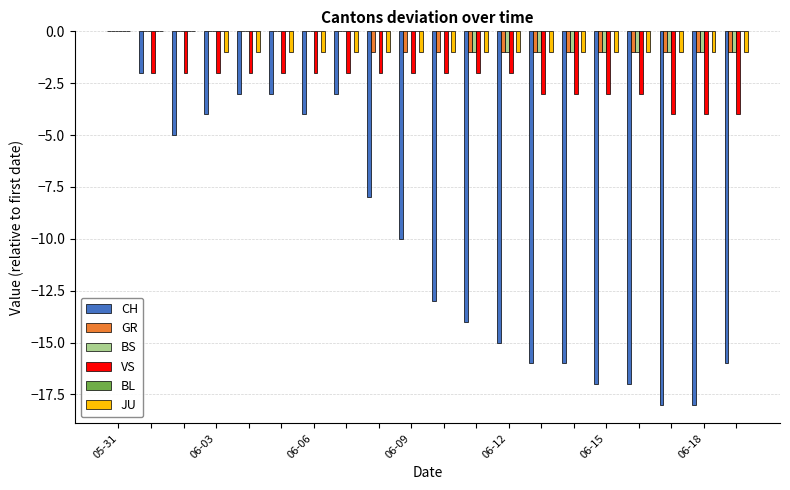

What is the sum of all JU values?

-17